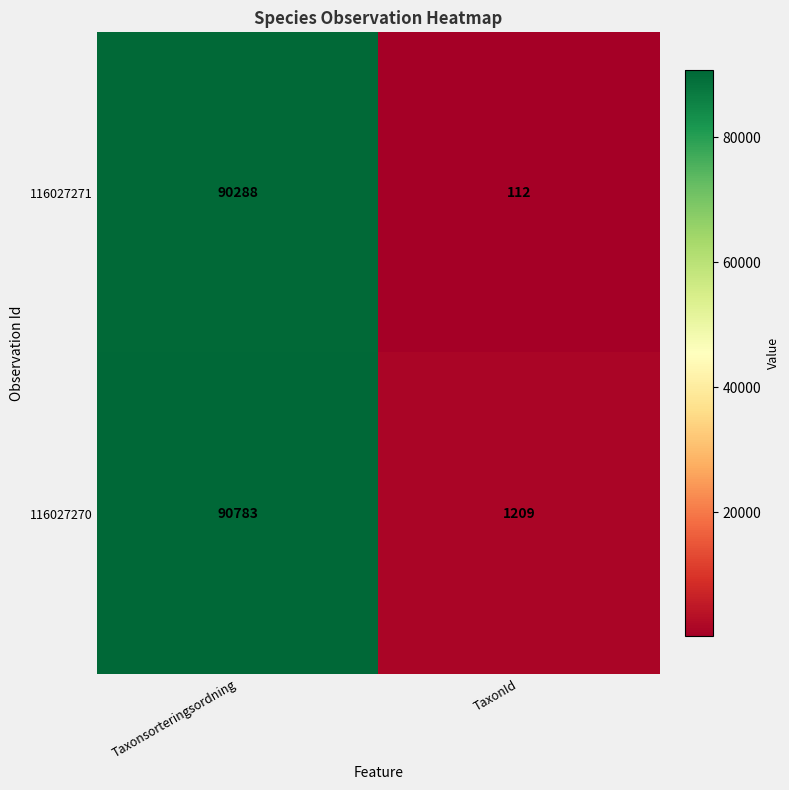

Reading left to right, what are all the values shown in this chart?

116027271: Taxonsorteringsordning=90288	TaxonId=112
116027270: Taxonsorteringsordning=90783	TaxonId=1209